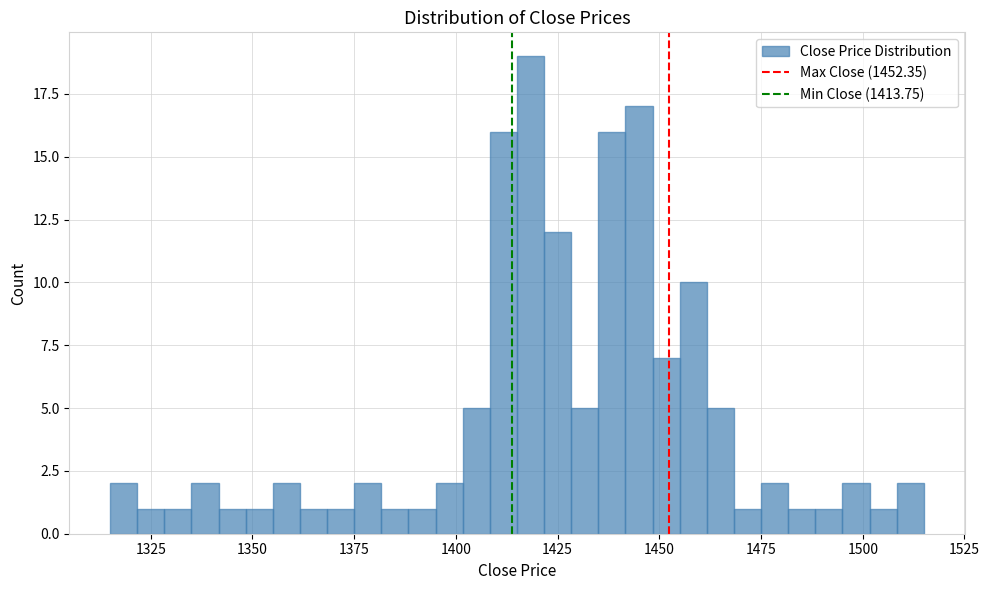

Around what value on the x-axis is the tallest bar? Give the approximate position of its centre, as read against the axis.

1420